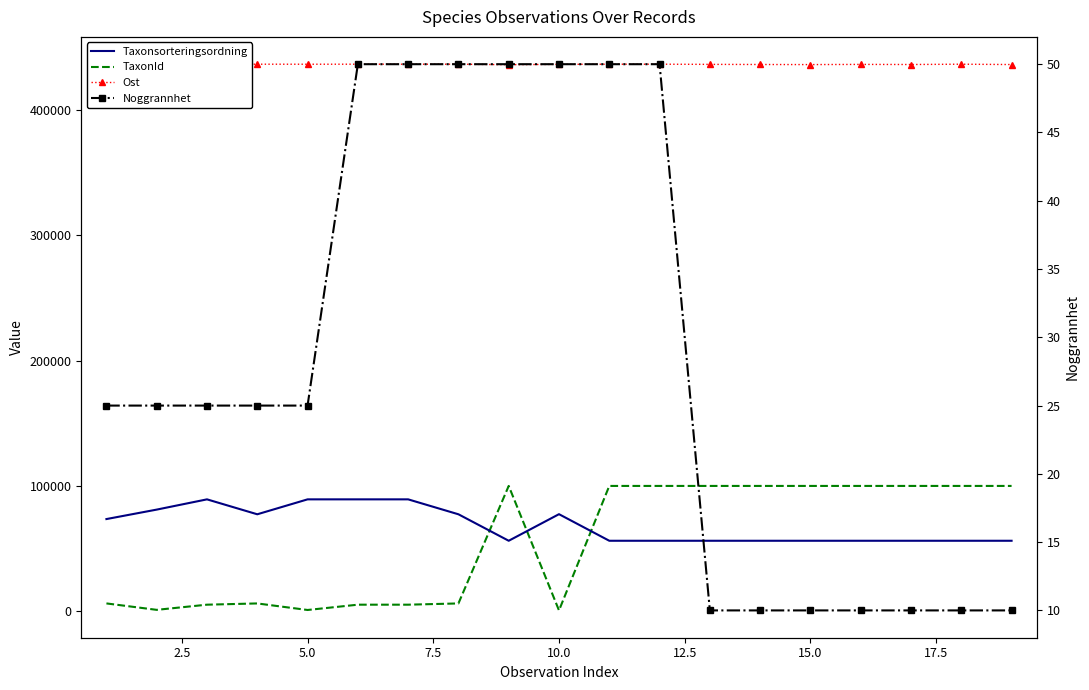

How many series are shown in this chart?

4